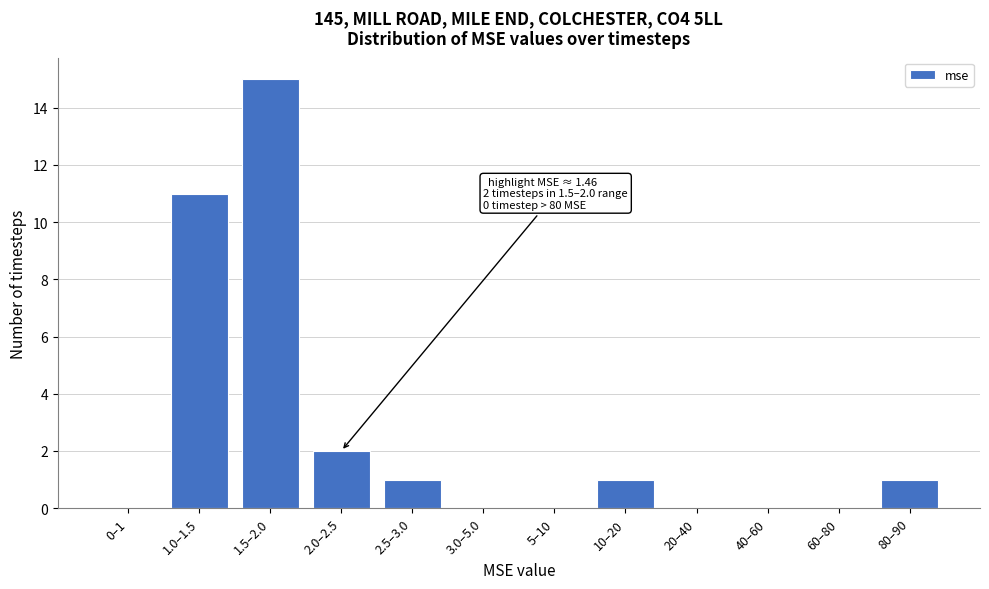

Reading right to left, transcribe all the data shown in this chart.

80–90=1	60–80=0	40–60=0	20–40=0	10–20=1	5–10=0	3.0–5.0=0	2.5–3.0=1	2.0–2.5=2	1.5–2.0=15	1.0–1.5=11	0–1=0